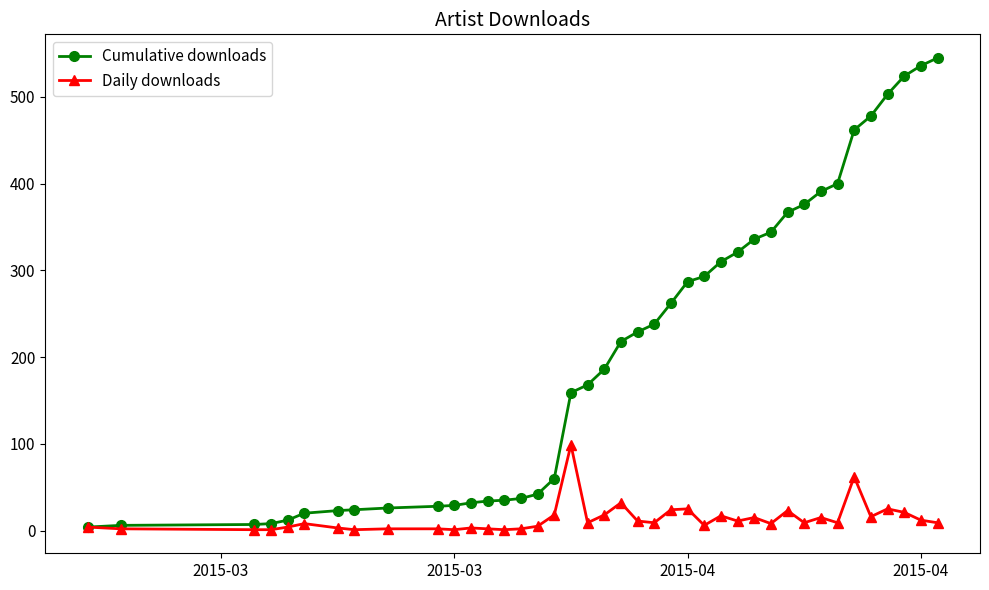

Rank the series by their maximum value, from highest to lowest.

Cumulative downloads, Daily downloads